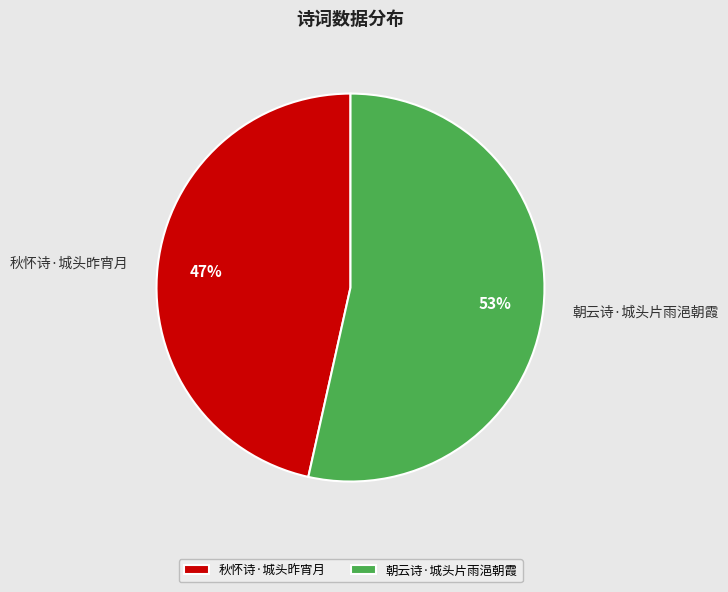

True or false: 秋怀诗·城头昨宵月 accounts for 58% of the total.

False